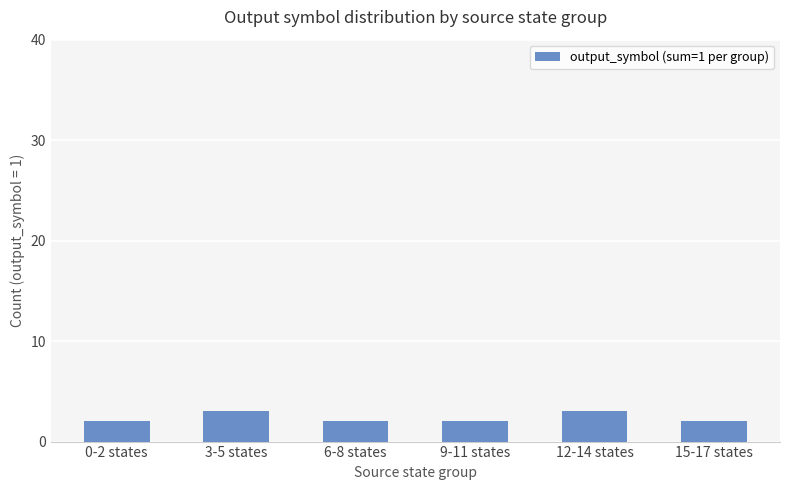

What is the maximum value shown in the chart?

3